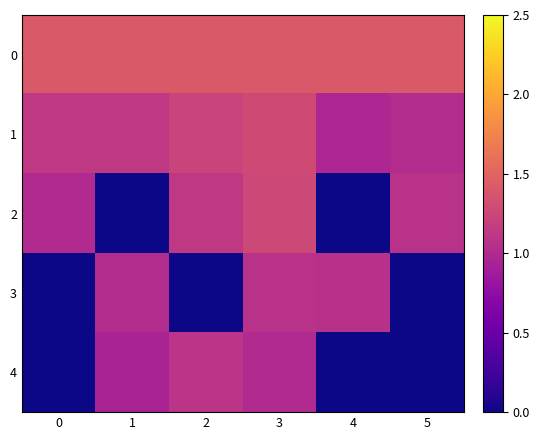

Reading left to right, extract all data points from this chart.

0: 0=1.4	1=1.4	2=1.4	3=1.4	4=1.4	5=1.4
1: 0=1.1	1=1.1	2=1.2	3=1.3	4=1.0	5=1.0
2: 0=1.0	1=0.0	2=1.1	3=1.3	4=0.0	5=1.1
3: 0=0.0	1=1.0	2=0.0	3=1.1	4=1.1	5=0.0
4: 0=0.0	1=0.9	2=1.1	3=1.0	4=0.0	5=0.0